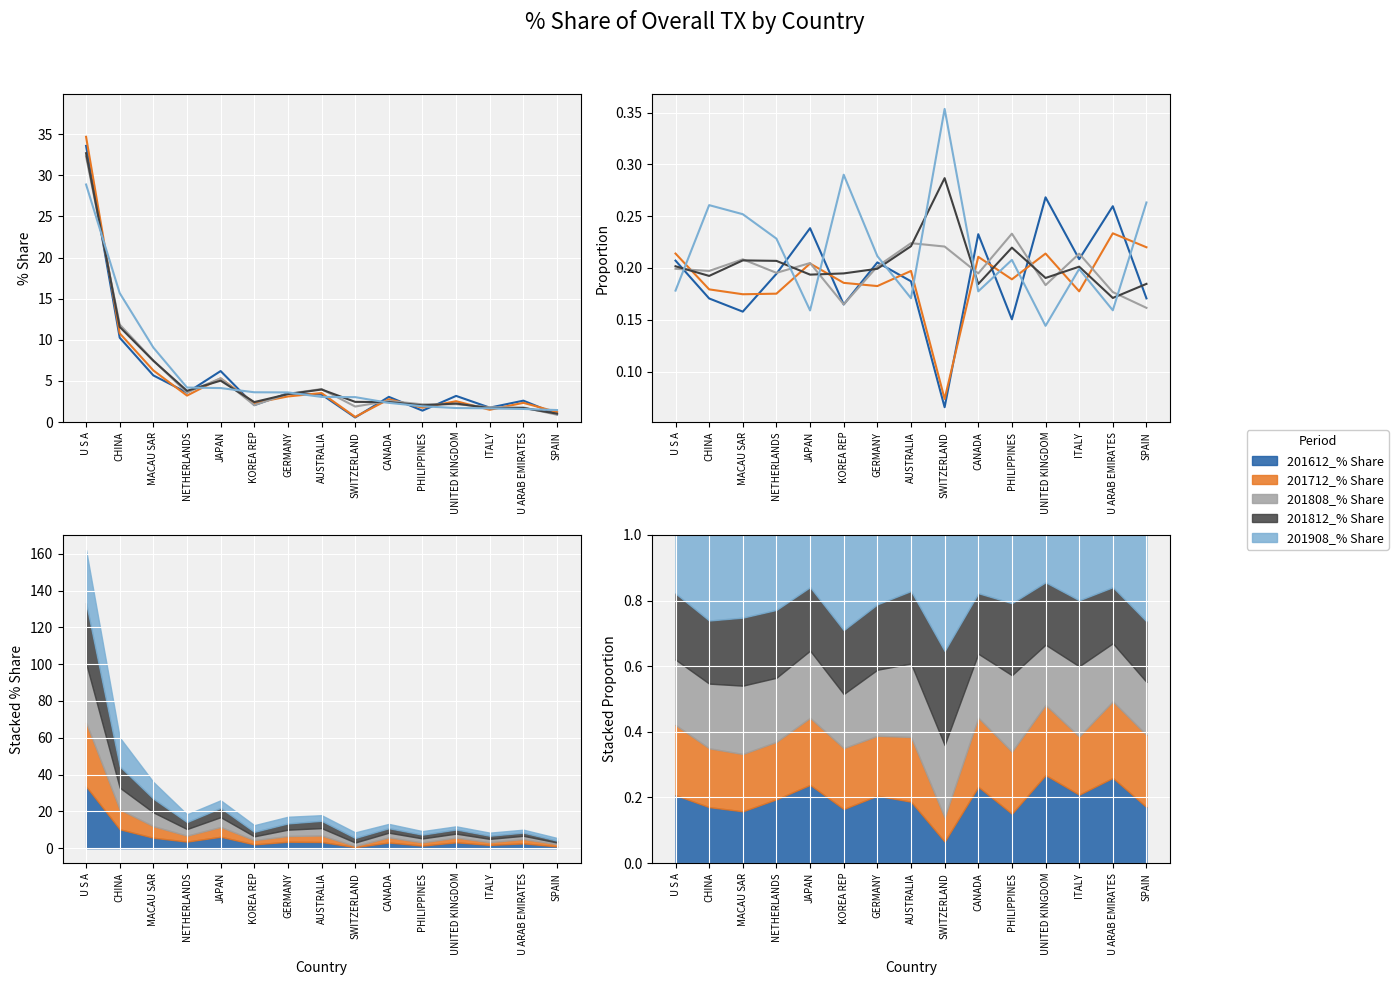

What is the difference between the second highest and minimum values in the 201612_% Share series?

0.2